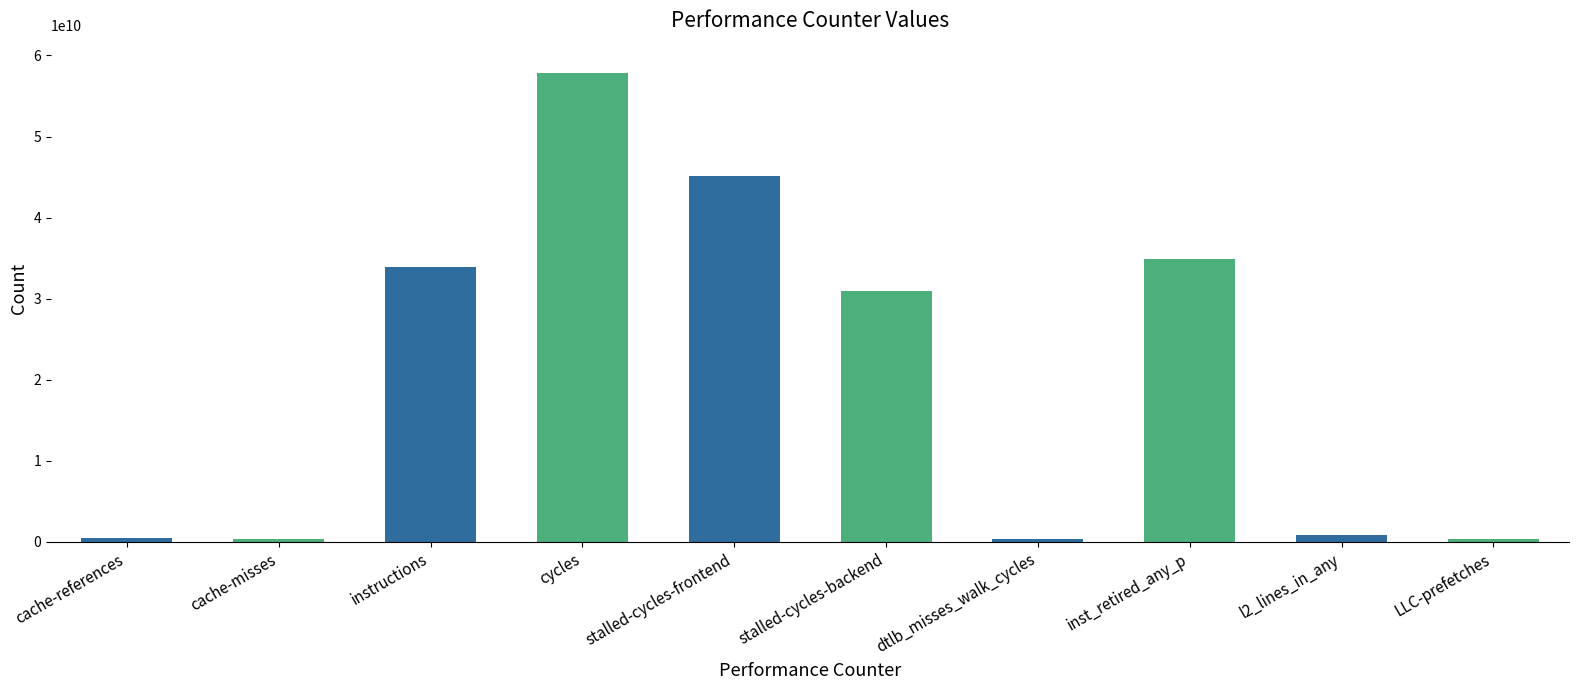

List the labels in order of value, smallest first.

LLC-prefetches, dtlb_misses_walk_cycles, cache-misses, cache-references, l2_lines_in_any, stalled-cycles-backend, instructions, inst_retired_any_p, stalled-cycles-frontend, cycles